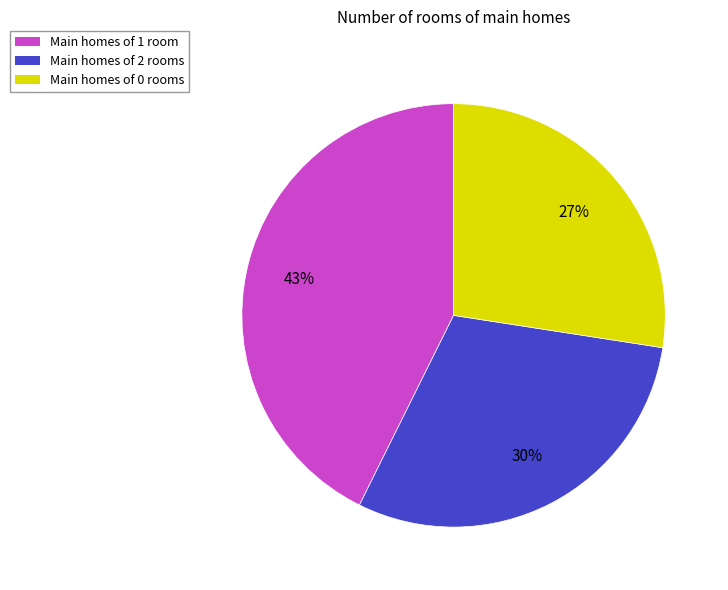

Is the sum of Main homes of 2 rooms and Main homes of 1 room greater than half?

Yes